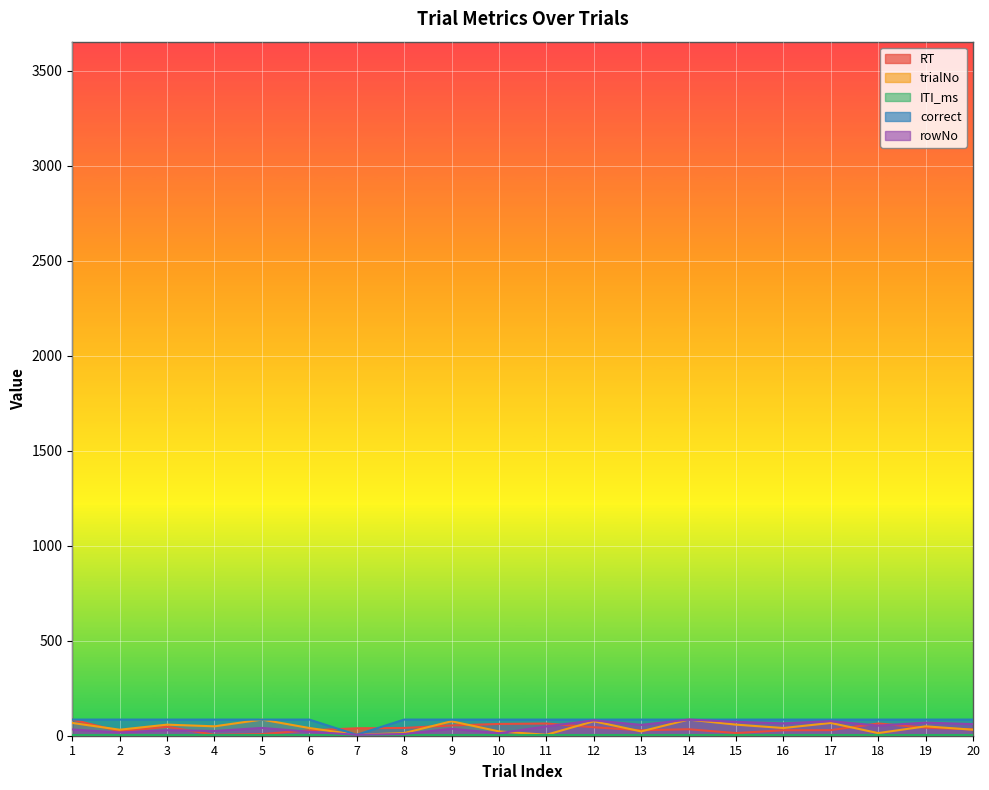

What is the highest value of the RT series?

85.0